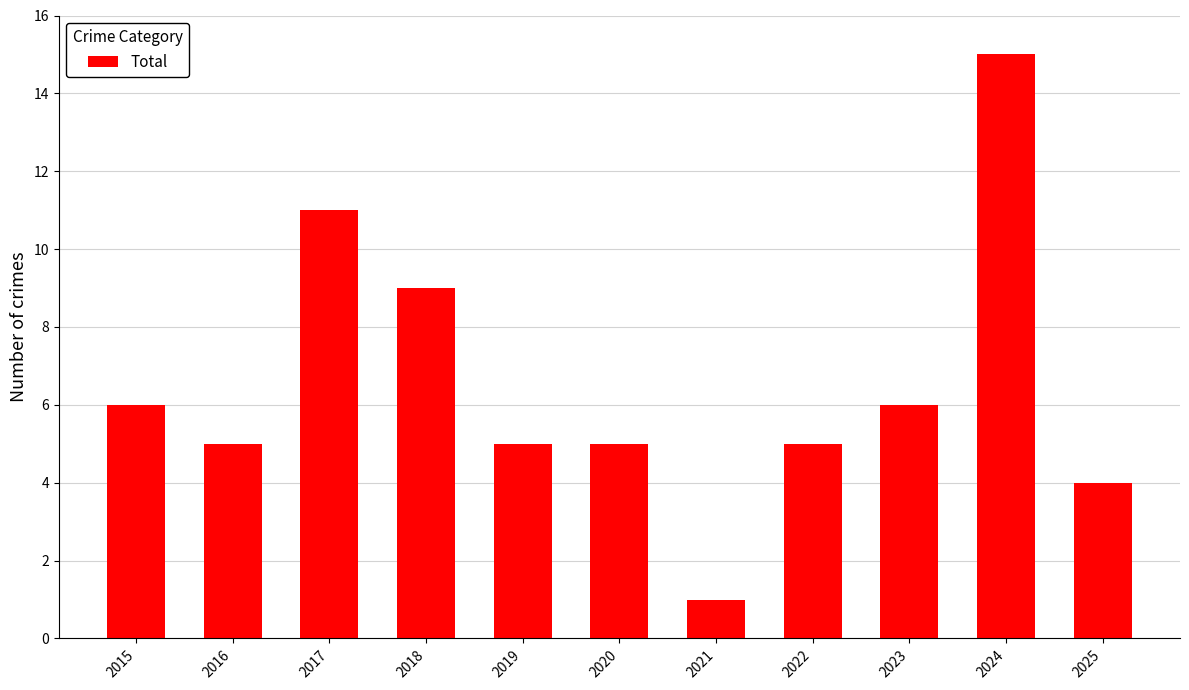

What value does the data have at 2024, to the nearest 10?

20